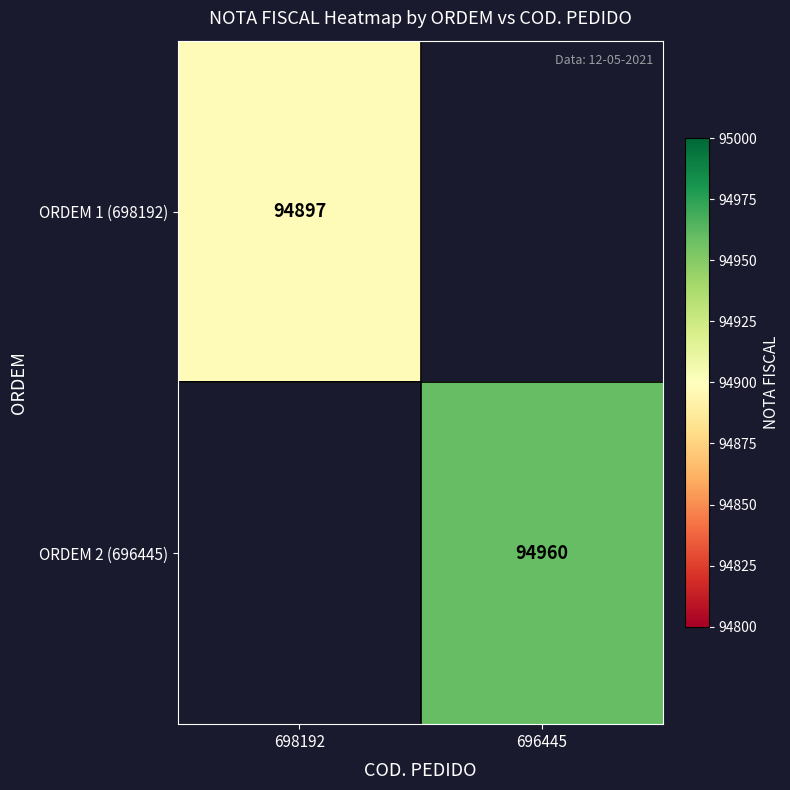

True or false: ORDEM 1 (698192) has a value of 94897 at 698192.

True